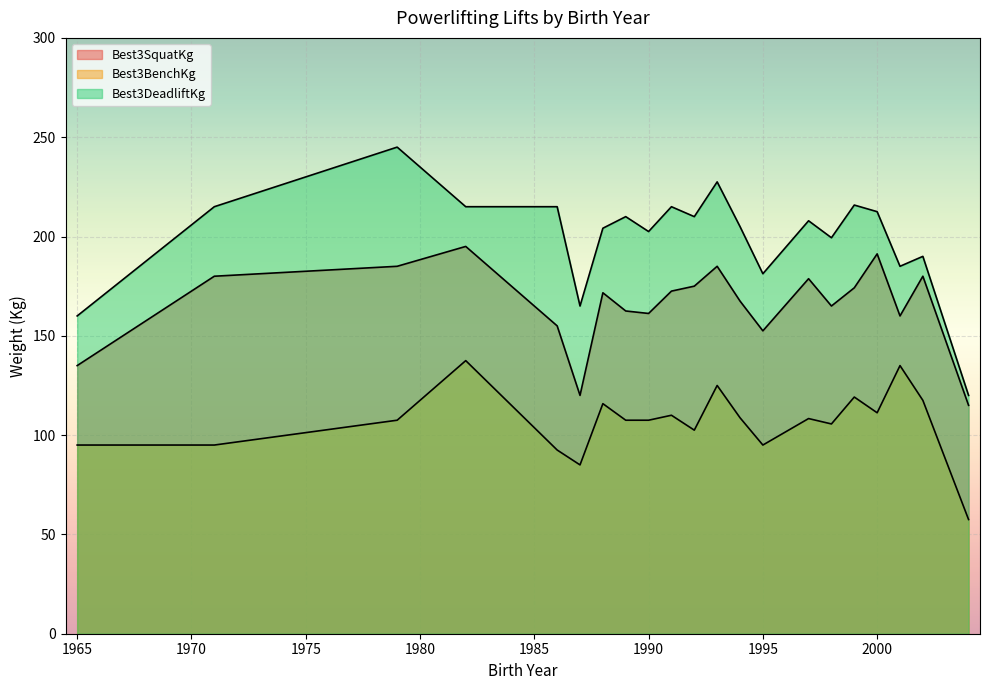

Which series has the largest total across all categories?

Best3DeadliftKg